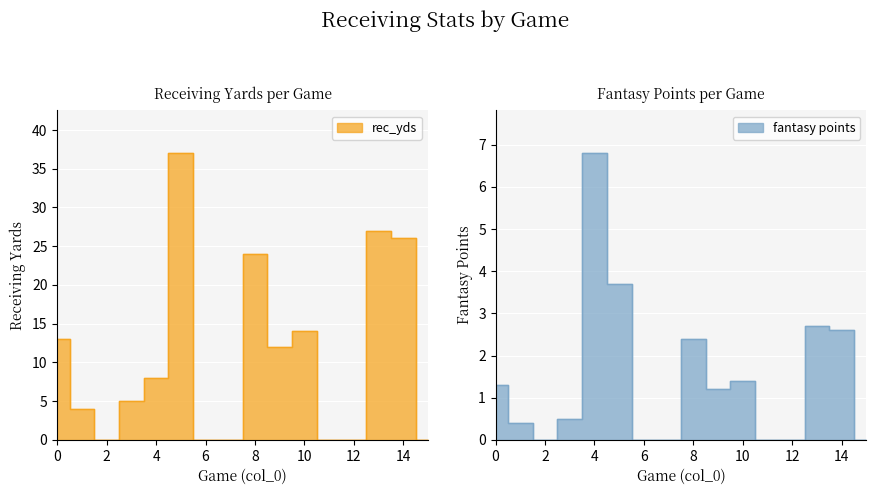

True or false: fantasy points and rec_yds intersect in this chart.

False